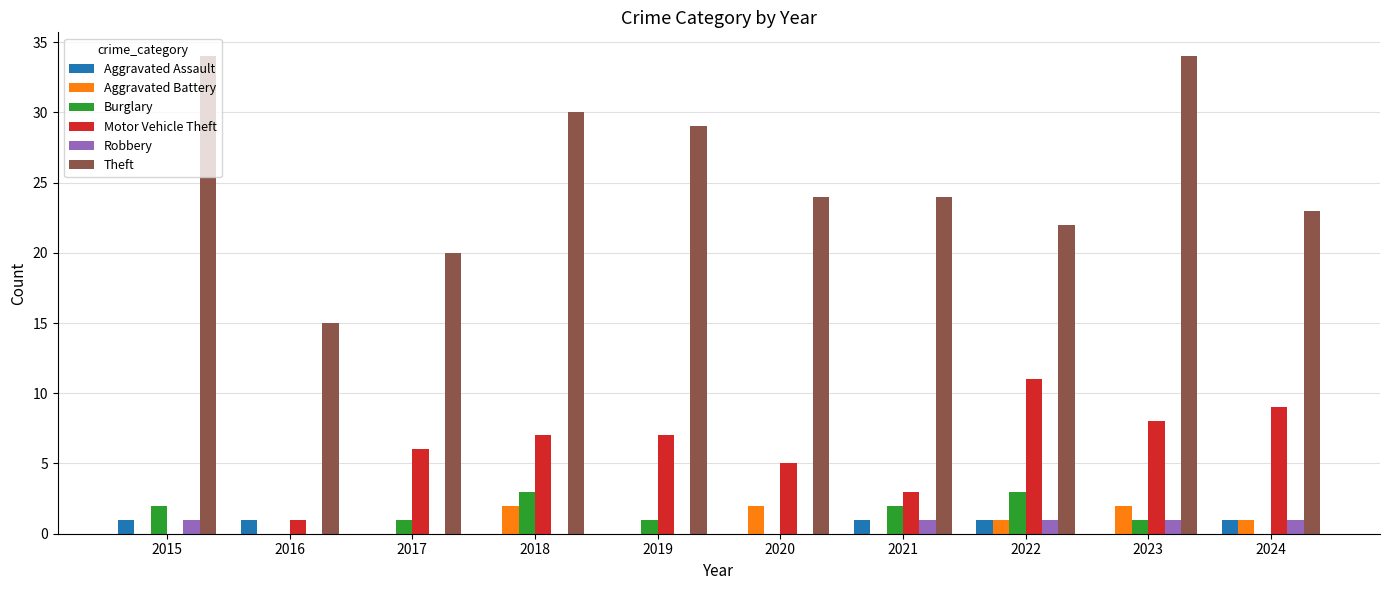

Count the Aggravated Battery values in the range 0 to 2.

10